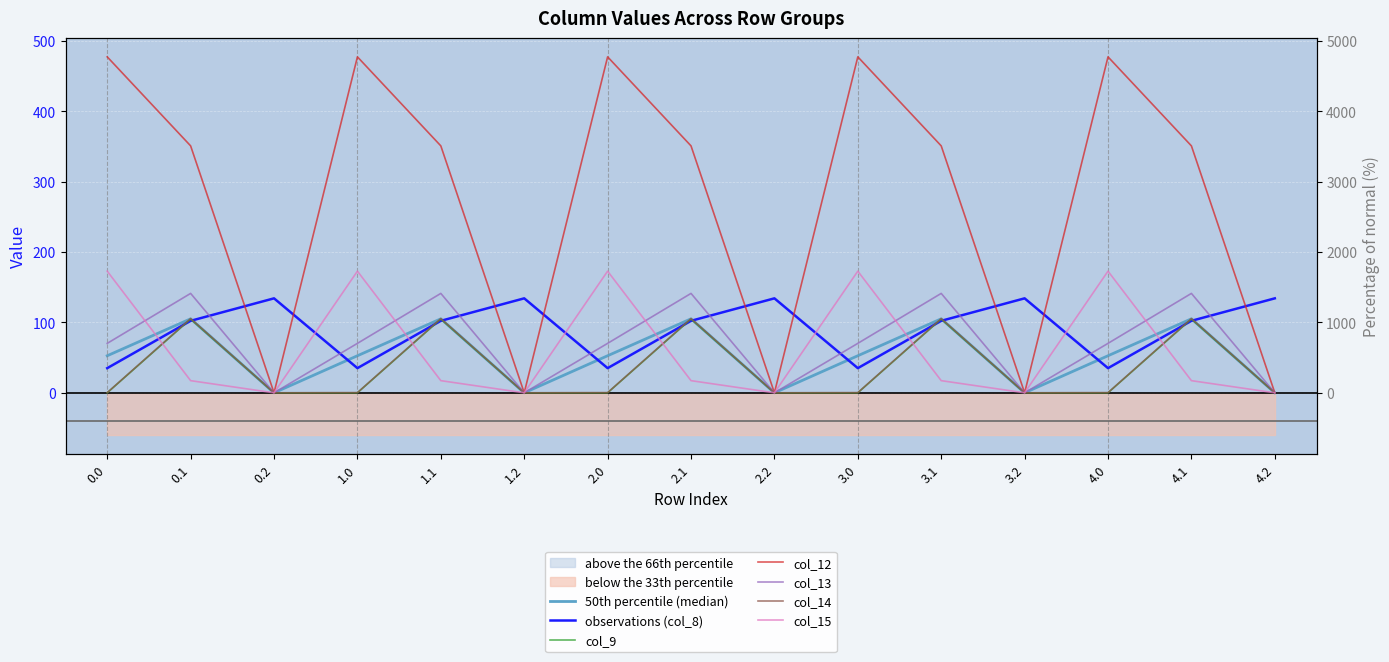

Reading right to left, extract all data points from this chart.

col_8: 4.2=134.2	4.1=102.3	4.0=35.0	3.2=134.2	3.1=102.3	3.0=35.0	2.2=134.2	2.1=102.3	2.0=35.0	1.2=134.2	1.1=102.3	1.0=35.0	0.2=134.2	0.1=102.3	0.0=35.0
col_9: 4.2=0.0	4.1=104.8	4.0=0.0	3.2=0.0	3.1=104.8	3.0=0.0	2.2=0.0	2.1=104.8	2.0=0.0	1.2=0.0	1.1=104.8	1.0=0.0	0.2=0.0	0.1=104.8	0.0=0.0
col_12: 4.2=0.0	4.1=350.8	4.0=477.2	3.2=0.0	3.1=350.8	3.0=477.2	2.2=0.0	2.1=350.8	2.0=477.2	1.2=0.0	1.1=350.8	1.0=477.2	0.2=0.0	0.1=350.8	0.0=477.2
col_13: 4.2=0.0	4.1=141.2	4.0=70.2	3.2=0.0	3.1=141.2	3.0=70.2	2.2=0.0	2.1=141.2	2.0=70.2	1.2=0.0	1.1=141.2	1.0=70.2	0.2=0.0	0.1=141.2	0.0=70.2
col_14: 4.2=0.0	4.1=105.5	4.0=0.3	3.2=0.0	3.1=105.5	3.0=0.3	2.2=0.0	2.1=105.5	2.0=0.3	1.2=0.0	1.1=105.5	1.0=0.3	0.2=0.0	0.1=105.5	0.0=0.3
col_15: 4.2=0.0	4.1=17.3	4.0=172.8	3.2=0.0	3.1=17.3	3.0=172.8	2.2=0.0	2.1=17.3	2.0=172.8	1.2=0.0	1.1=17.3	1.0=172.8	0.2=0.0	0.1=17.3	0.0=172.8